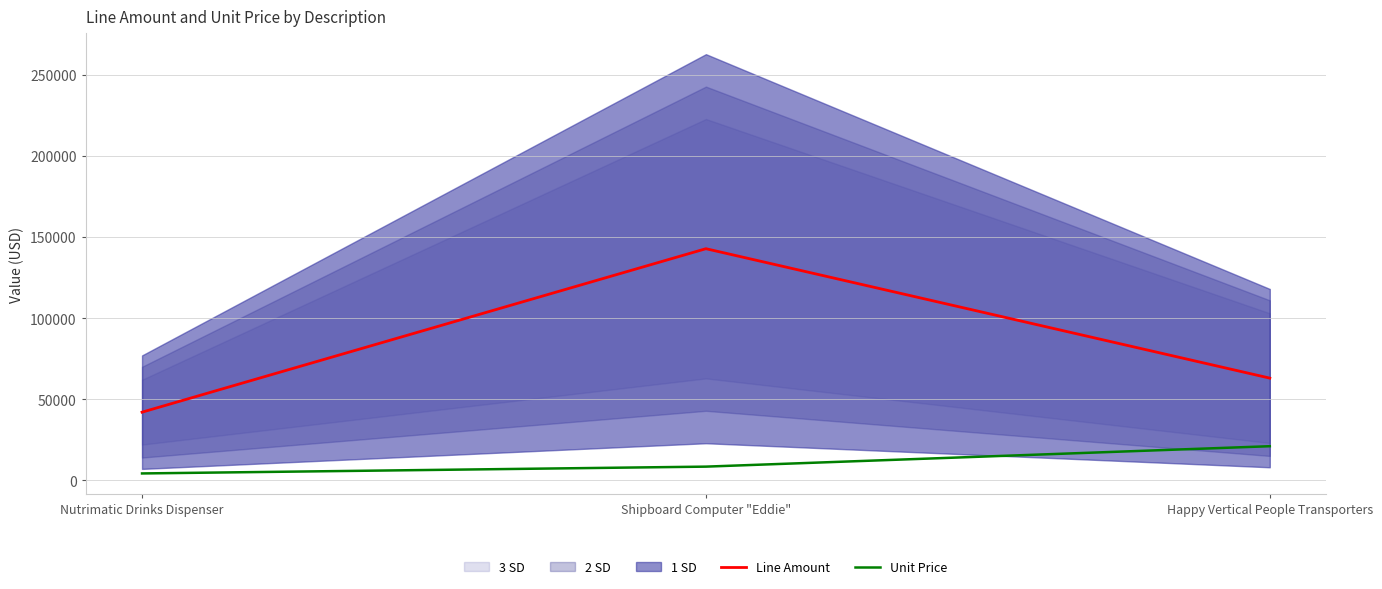

What is the difference between the second highest and minimum values in the Unit Price series?

4202